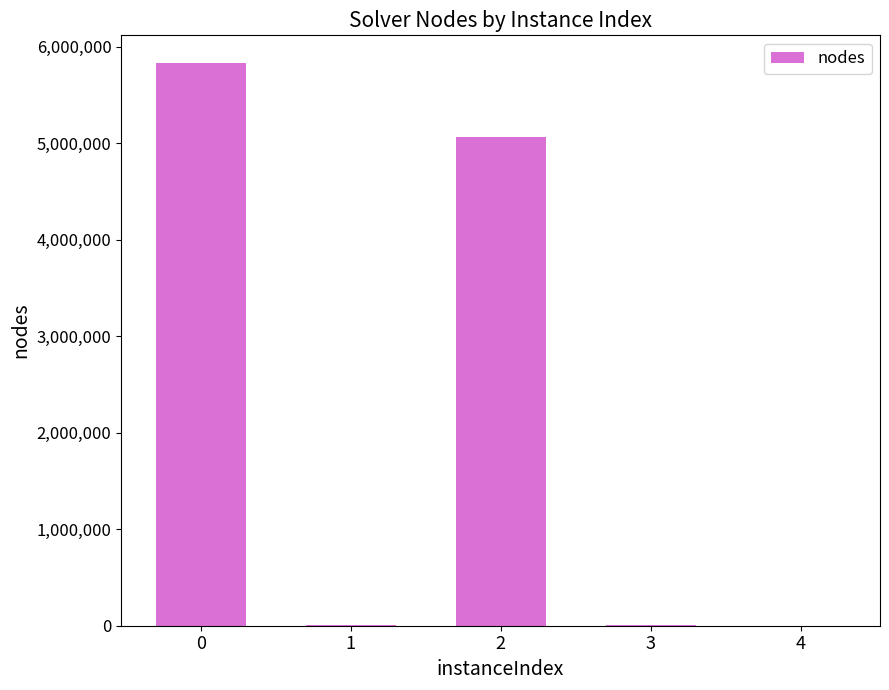

The value at 2 is 8707048. True or false?

False